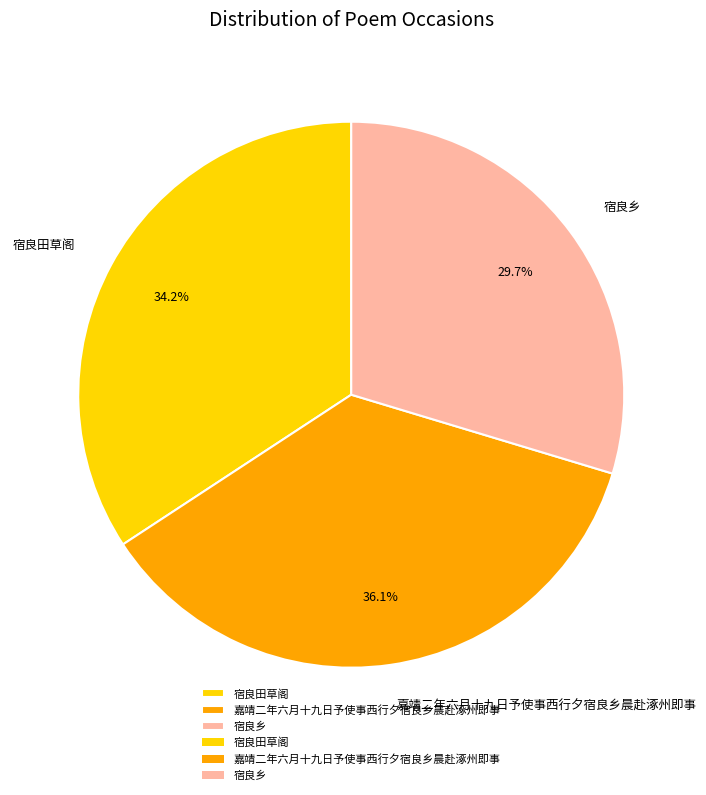

Which category has the smallest portion of the pie?

宿良乡